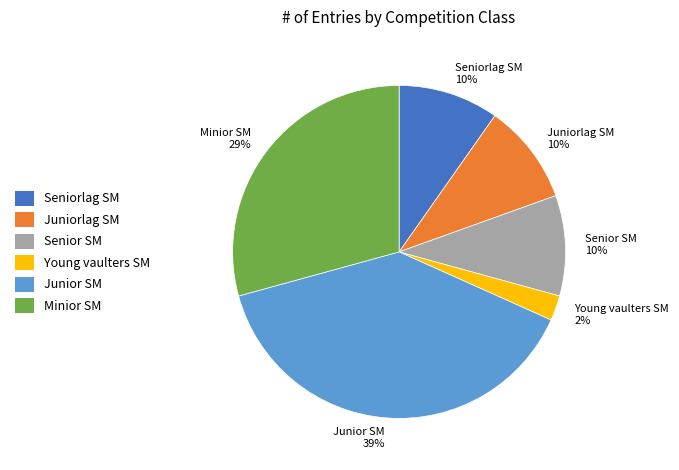

To the nearest percent, what portion does Young vaulters SM represent?

2%